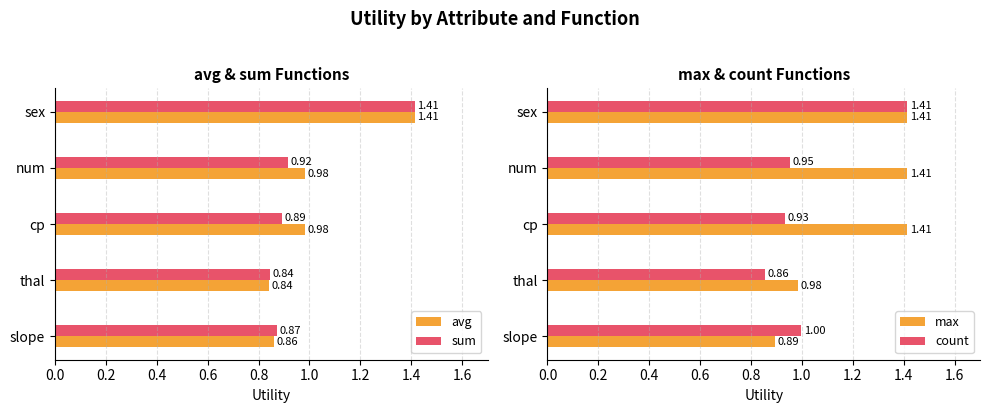

What is the smallest value displayed?

0.8